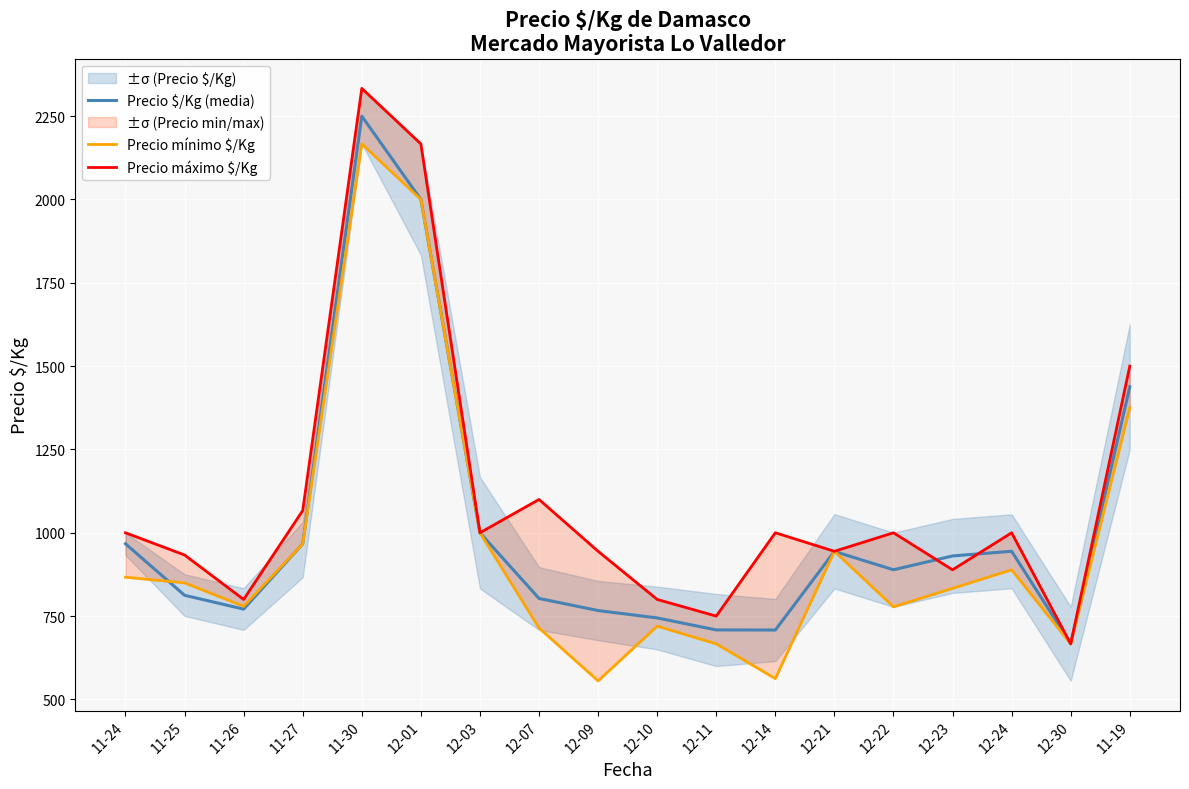

Is it true that Precio máximo $/Kg equals 1230.0 at 12-21?

False